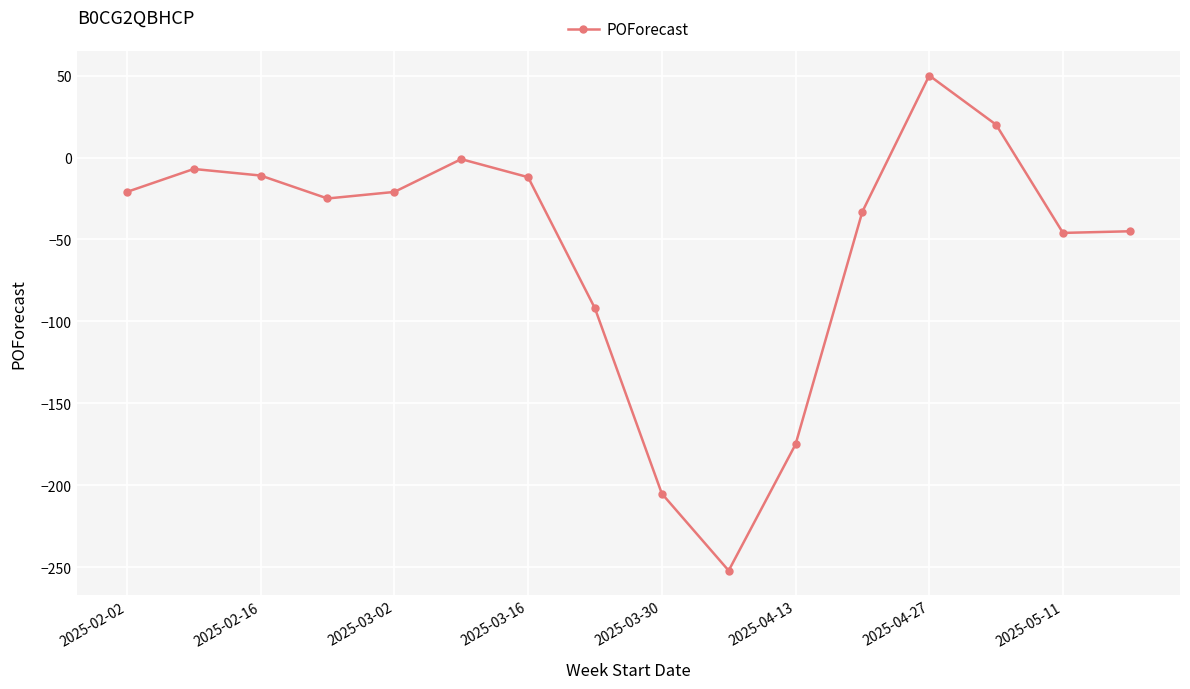

What is the average value?

-55